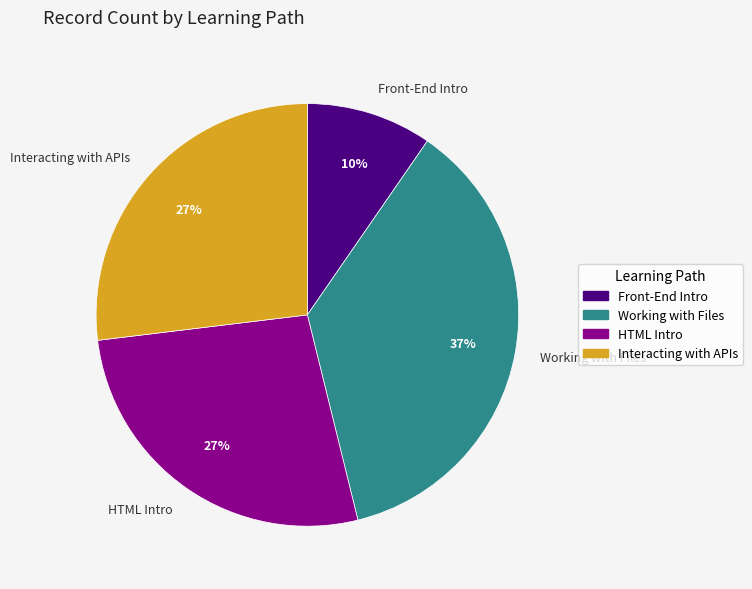

Is there a majority slice in this chart?

No